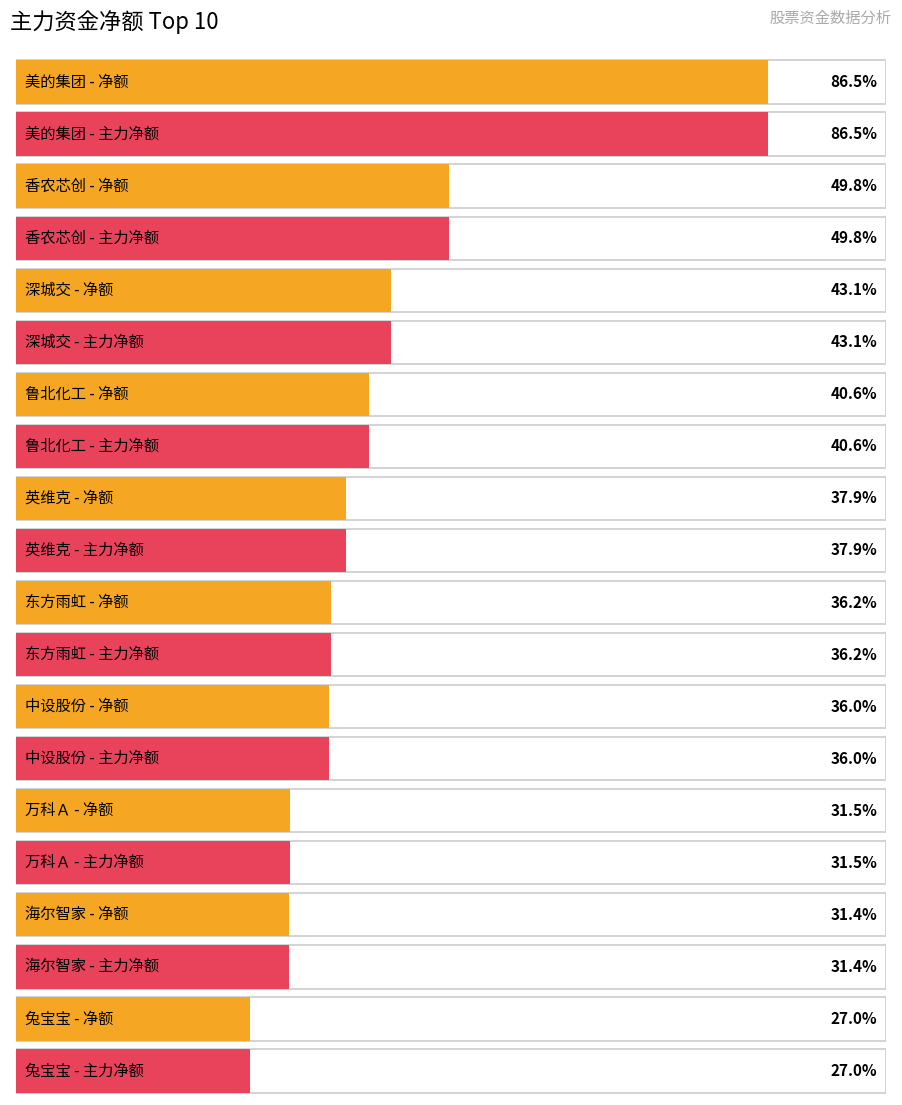

How many distinct data groups are displayed?

2